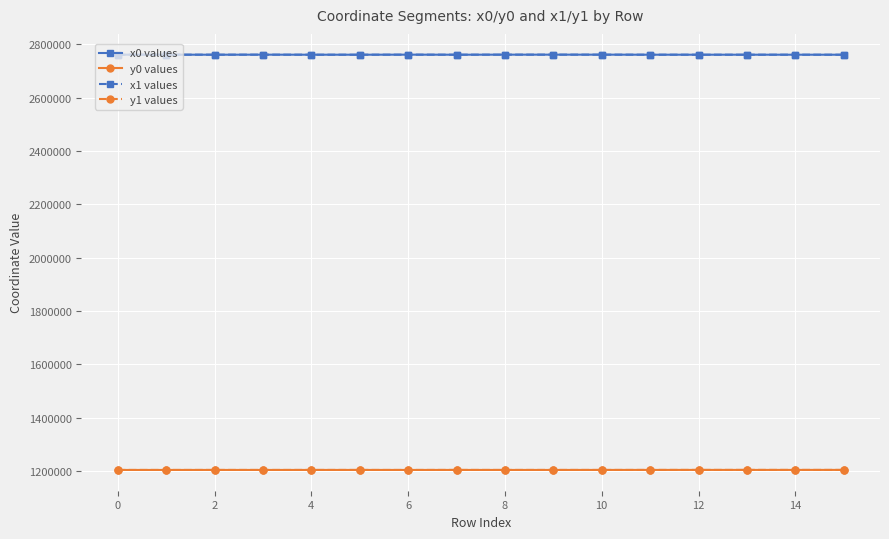

True or false: x1 values and y1 values cross at least once.

False